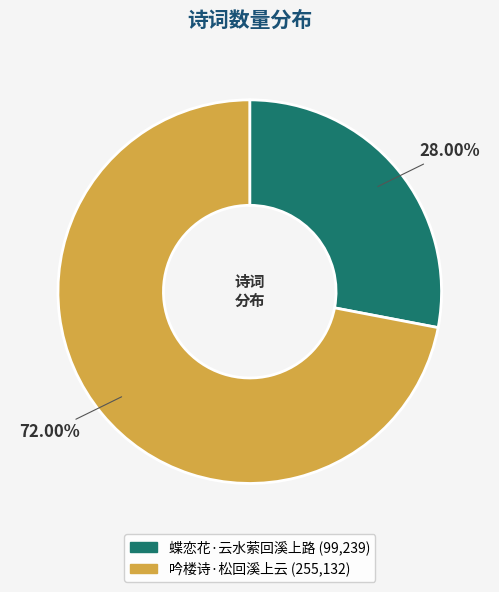

Which category accounts for the majority?

吟楼诗·松回溪上云